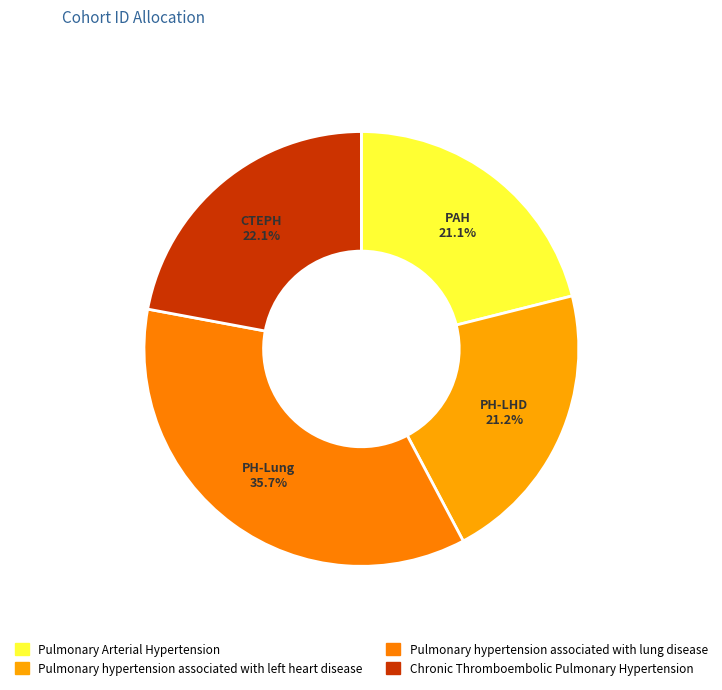

How many segments does this pie chart have?

4